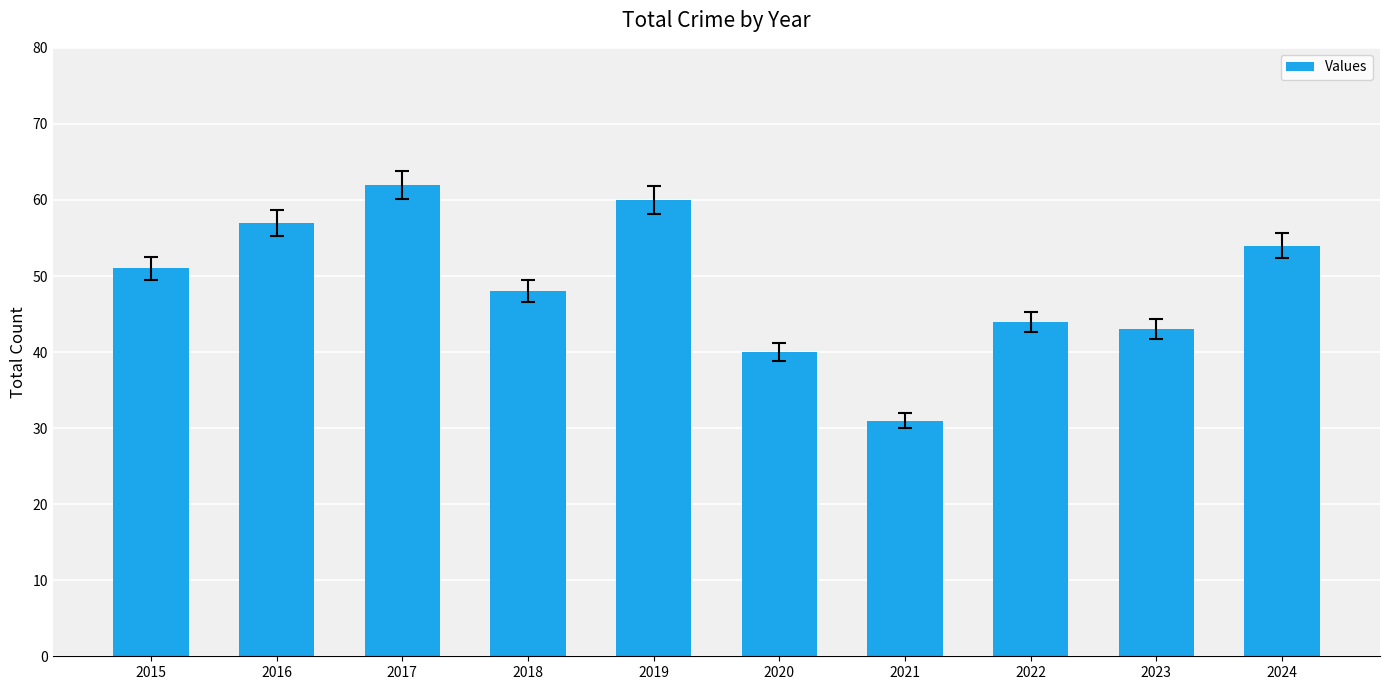

Does the chart contain any negative values?

No